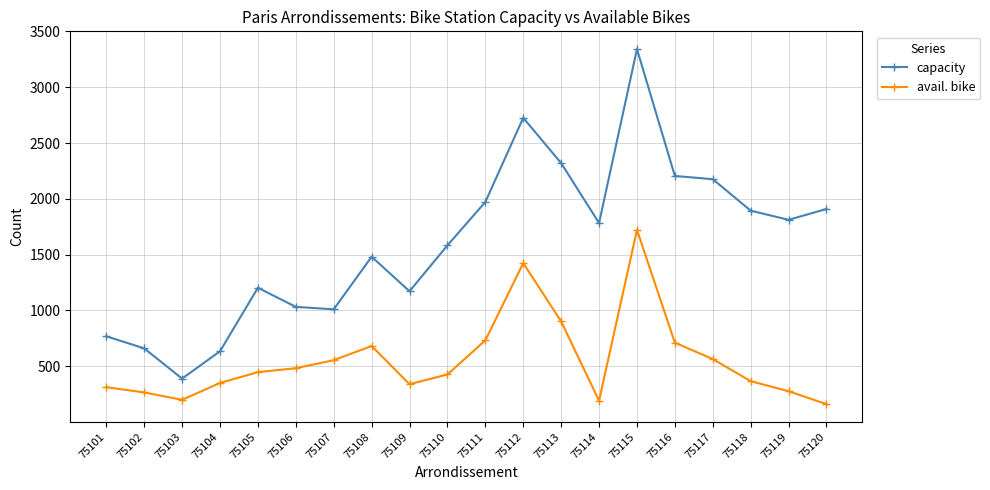

True or false: capacity has a value of 1032 at 75106.

True